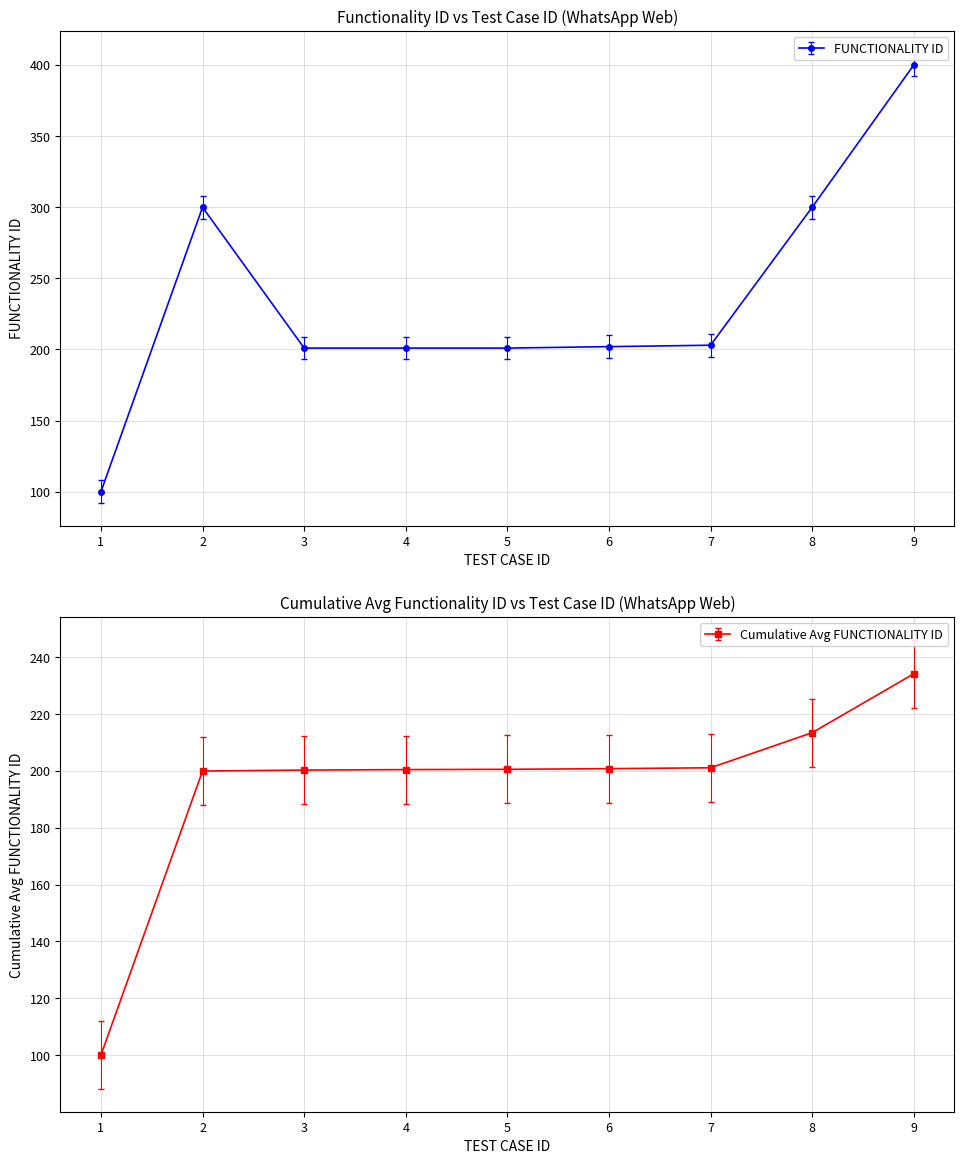

Does the chart have visible grid lines?

Yes